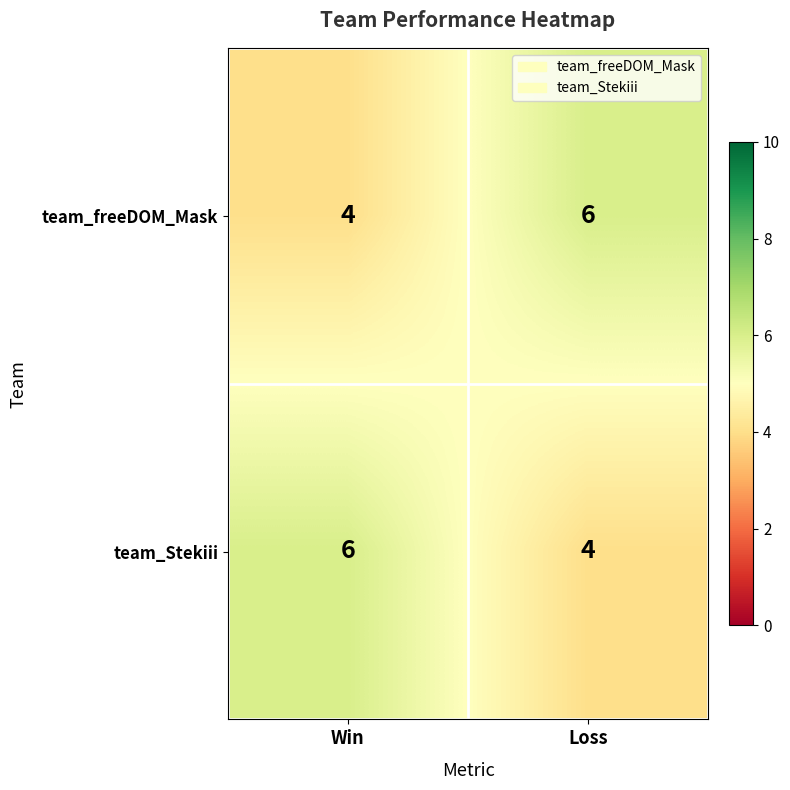

What is the average value of the team_Stekiii series?

5